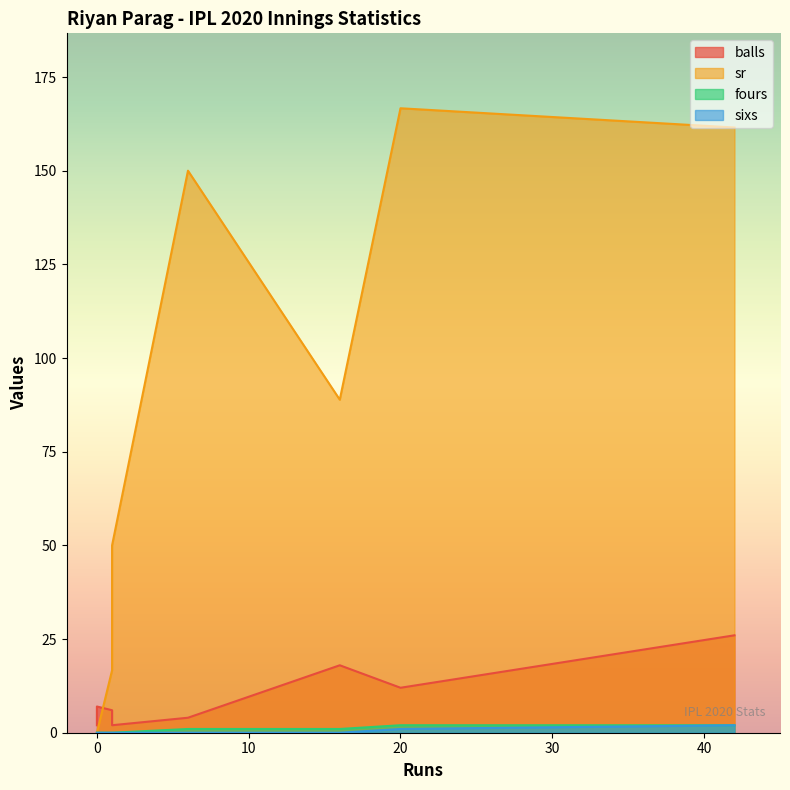

List the series in order of their peak value, lowest first.

fours, sixs, balls, sr